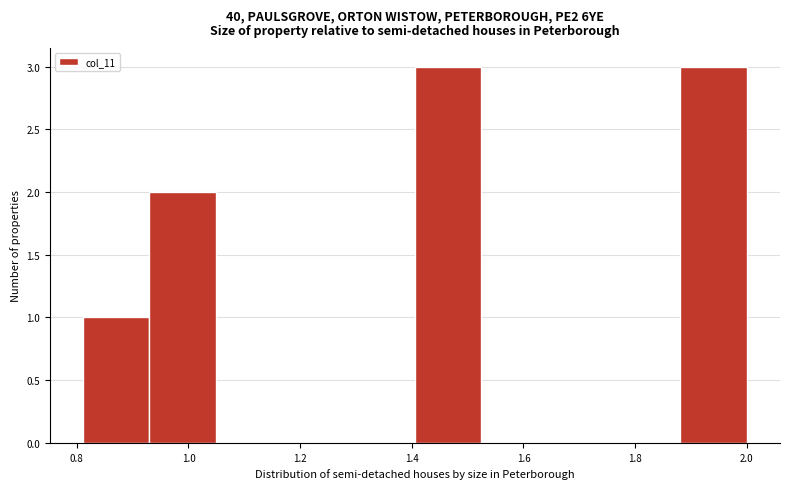

How tall is the bar that spans 1.88 to 2.00 on the x-axis? Neither the bar edges nor the heights are printed on the chart, so give them approximately, as read against the axes.

3